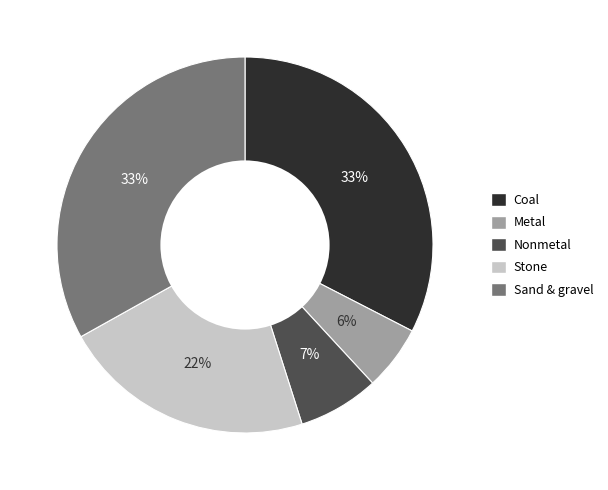

Is there any slice that represents more than half of the pie?

No